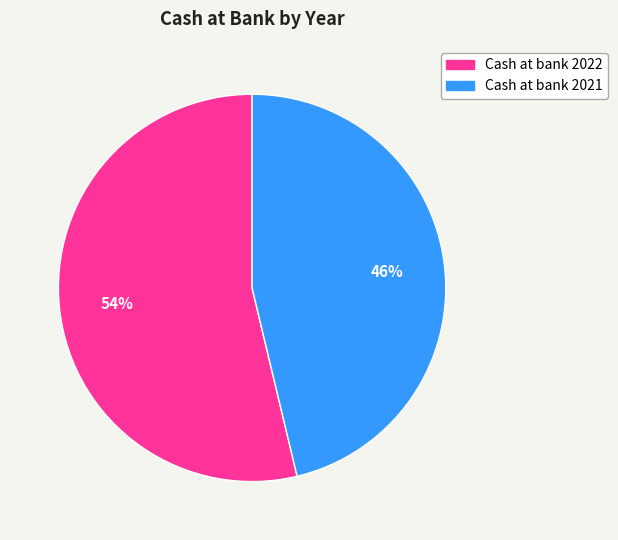

To the nearest percent, what portion does Cash at bank 2022 represent?

54%